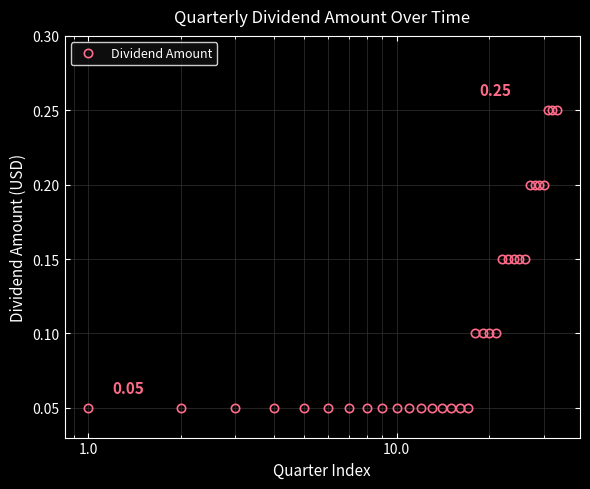

What is the sum of all values?

3.6